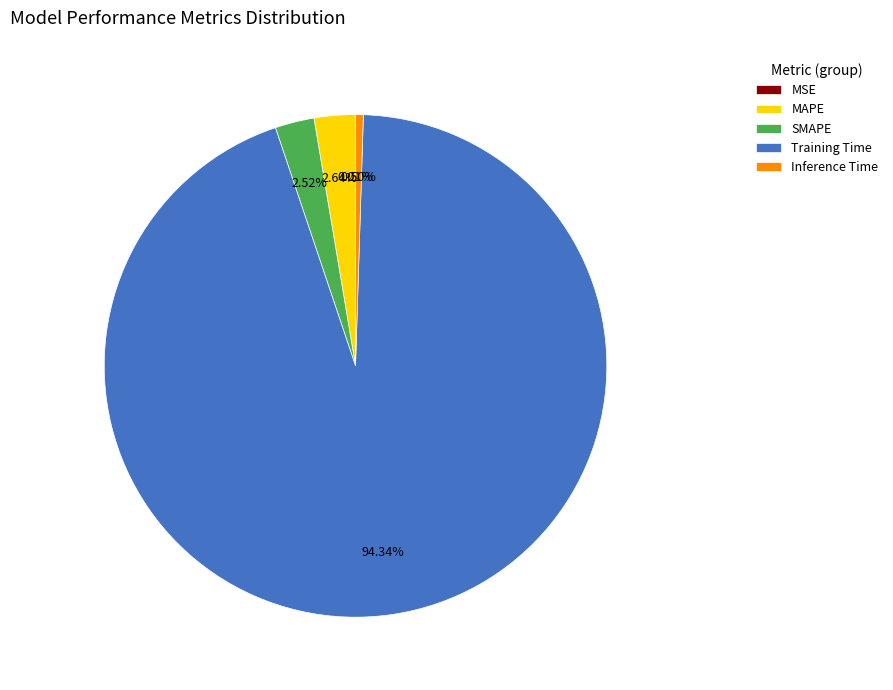

Between Training Time and SMAPE, which is larger?

Training Time